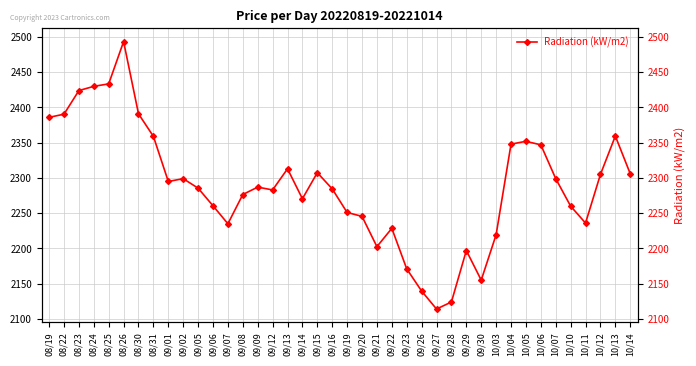

What is the maximum value shown in the chart?

2493.5